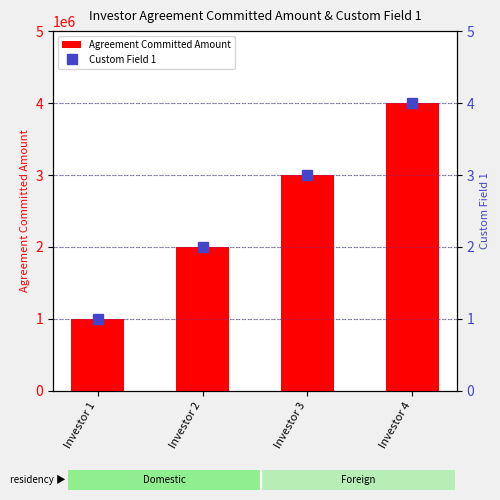

Where is Agreement Committed Amount nearest to the value 2500000?

Investor 2